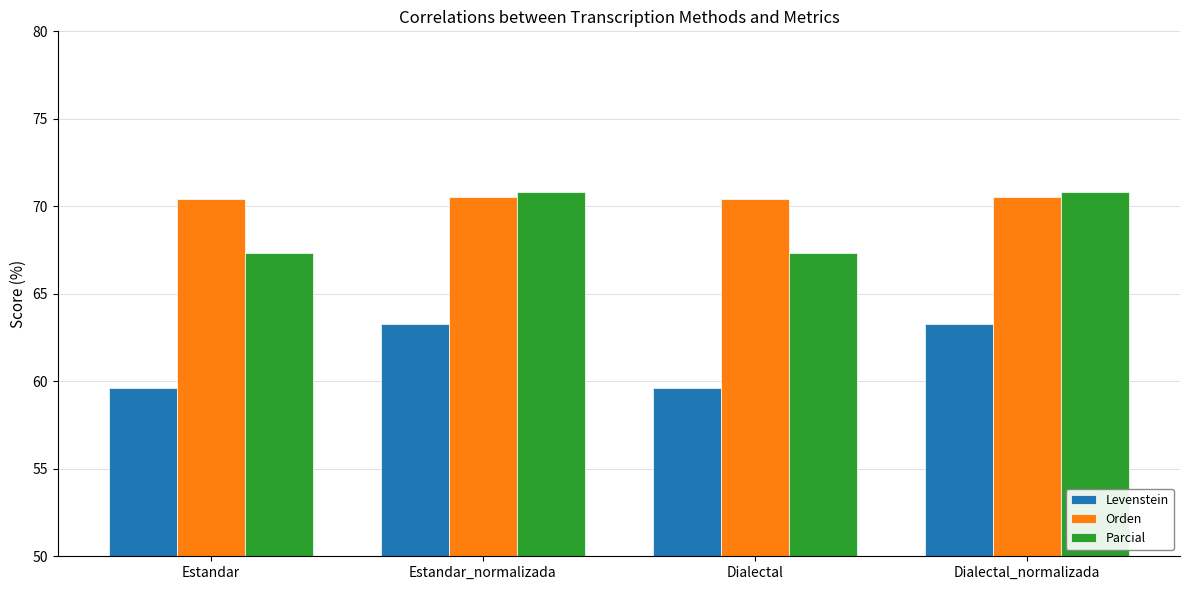

What is the minimum value for Orden?

70.4